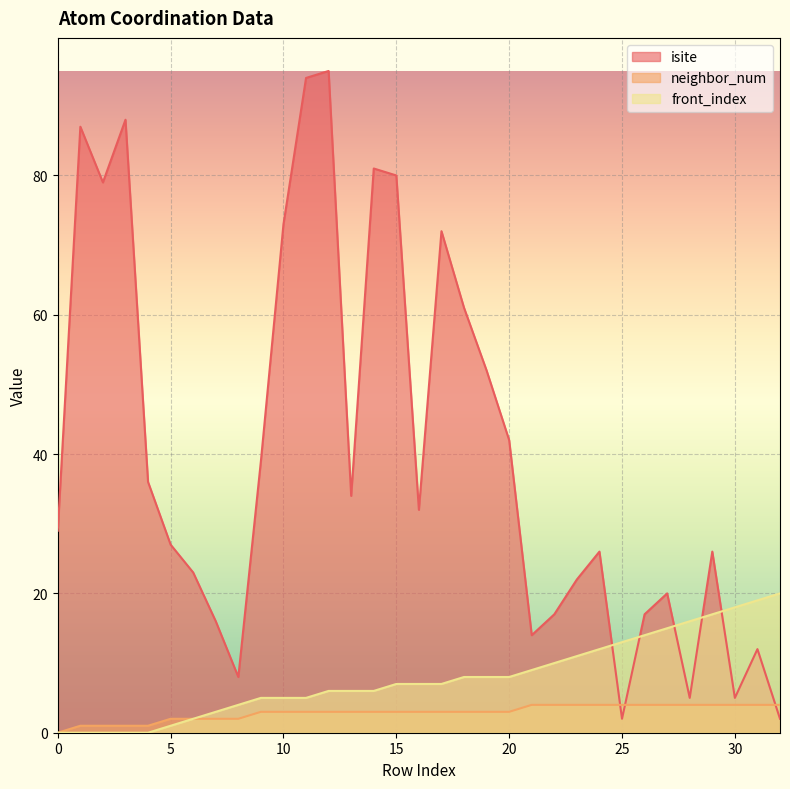

Count the number of categories in the chart.

33